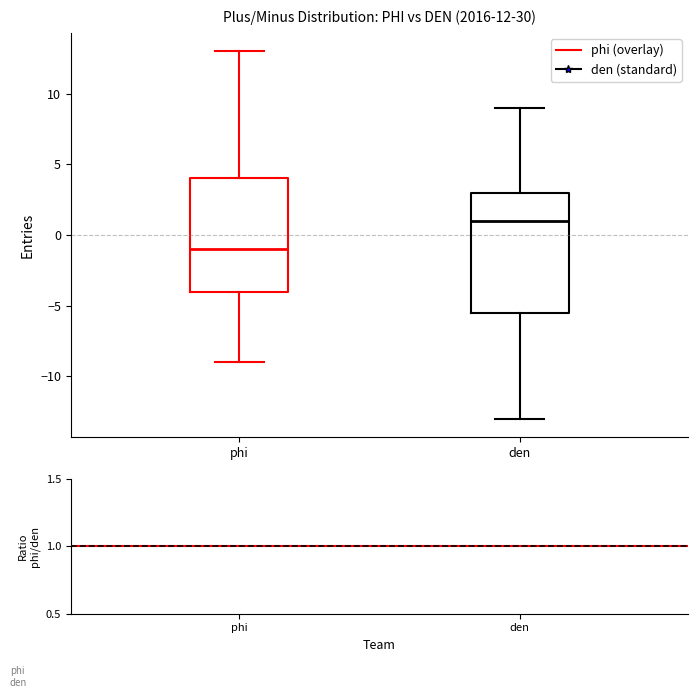

Which box has the lowest median line?

phi